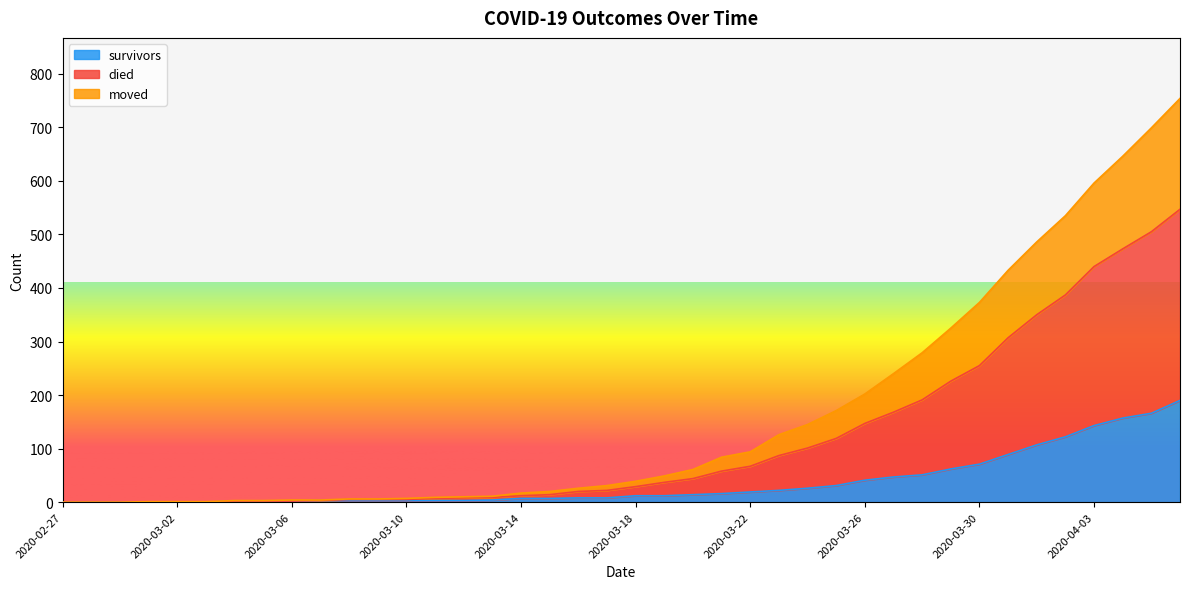

List the labels in order of survivors value, smallest first.

2020-02-27, 2020-02-28, 2020-02-29, 2020-03-01, 2020-03-02, 2020-03-03, 2020-03-04, 2020-03-05, 2020-03-06, 2020-03-07, 2020-03-08, 2020-03-09, 2020-03-10, 2020-03-11, 2020-03-12, 2020-03-13, 2020-03-14, 2020-03-15, 2020-03-16, 2020-03-17, 2020-03-18, 2020-03-19, 2020-03-20, 2020-03-21, 2020-03-22, 2020-03-23, 2020-03-24, 2020-03-25, 2020-03-26, 2020-03-27, 2020-03-28, 2020-03-29, 2020-03-30, 2020-03-31, 2020-04-01, 2020-04-02, 2020-04-03, 2020-04-04, 2020-04-05, 2020-04-06